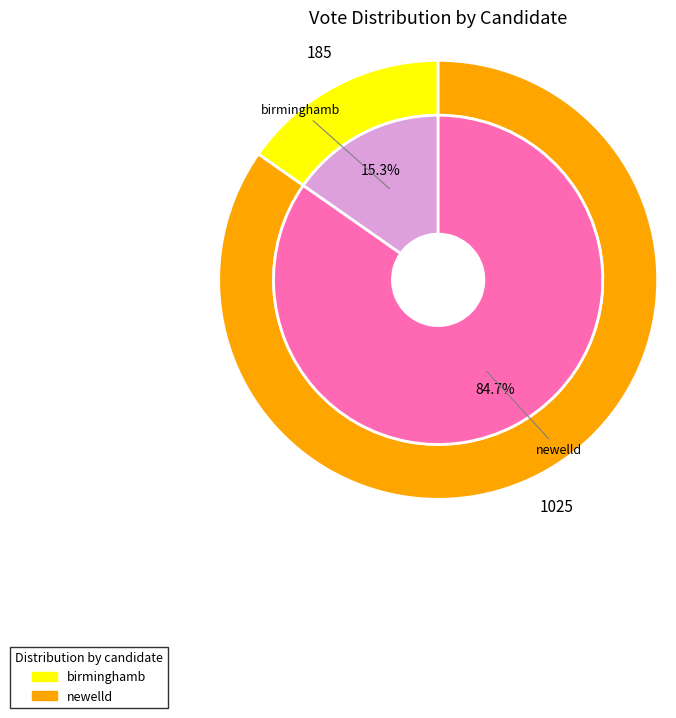

Approximately how many times larger is the value at newelld compared to birminghamb?

5.5